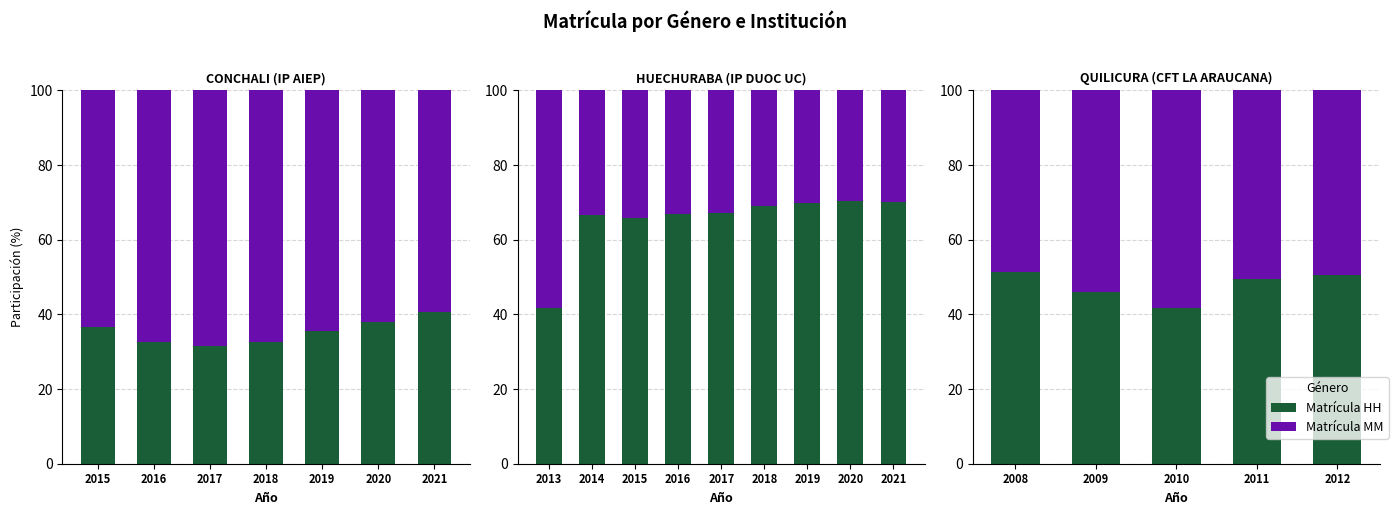

How many distinct data groups are displayed?

2